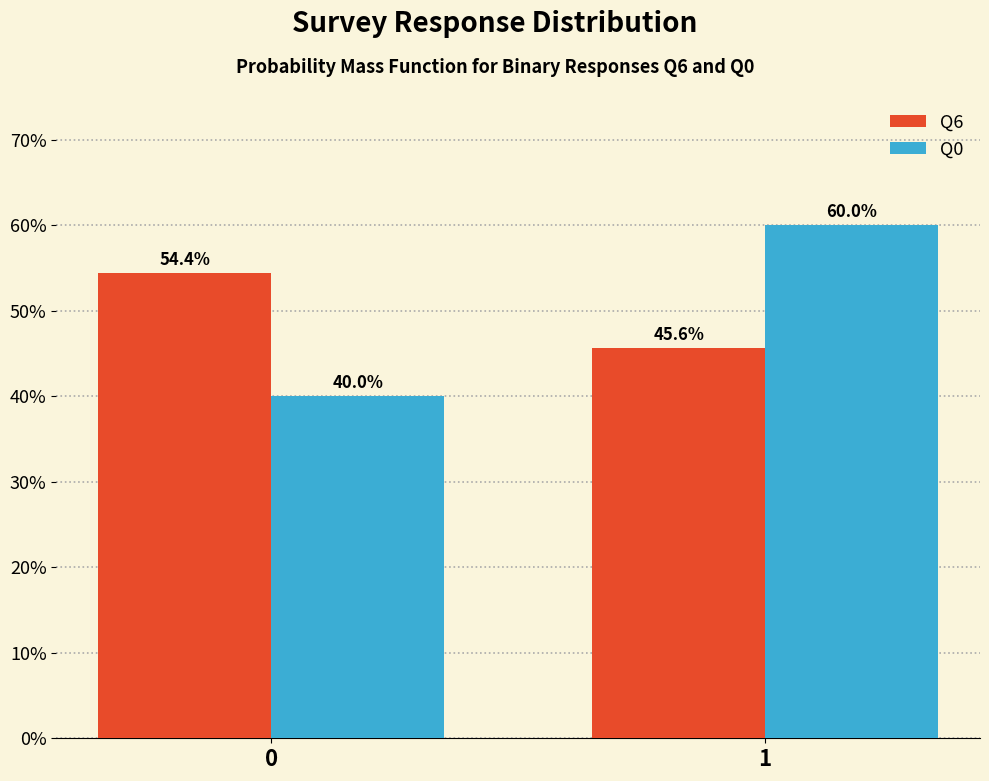

Does the chart contain any negative values?

No